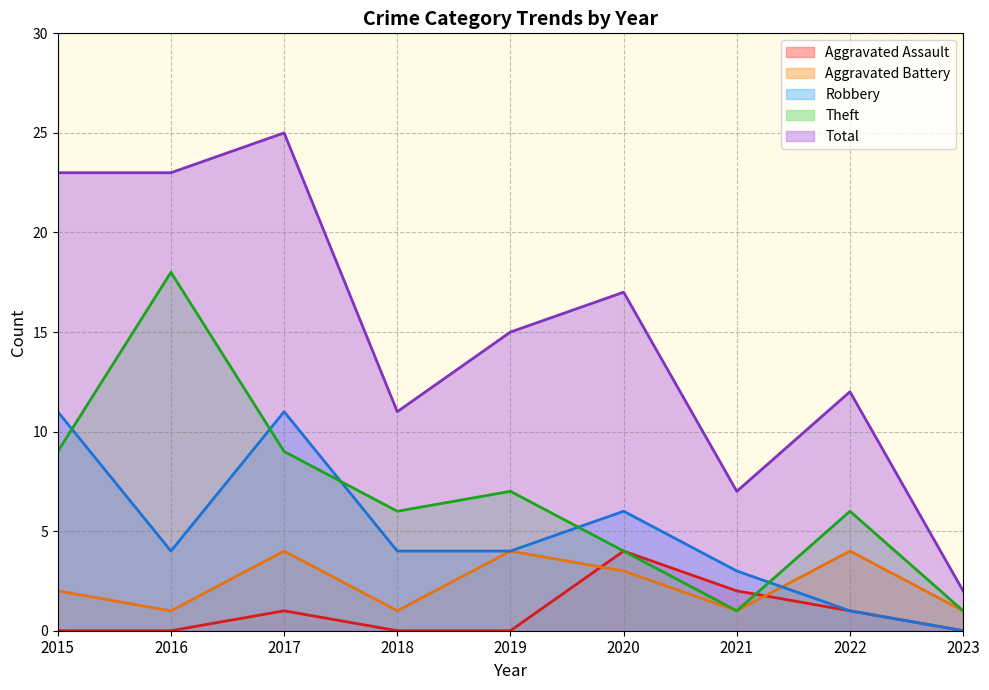

Reading left to right, what are all the values shown in this chart?

Aggravated Assault: 2015=0	2016=0	2017=1	2018=0	2019=0	2020=4	2021=2	2022=1	2023=0
Aggravated Battery: 2015=2	2016=1	2017=4	2018=1	2019=4	2020=3	2021=1	2022=4	2023=1
Robbery: 2015=11	2016=4	2017=11	2018=4	2019=4	2020=6	2021=3	2022=1	2023=0
Theft: 2015=9	2016=18	2017=9	2018=6	2019=7	2020=4	2021=1	2022=6	2023=1
Total: 2015=23	2016=23	2017=25	2018=11	2019=15	2020=17	2021=7	2022=12	2023=2